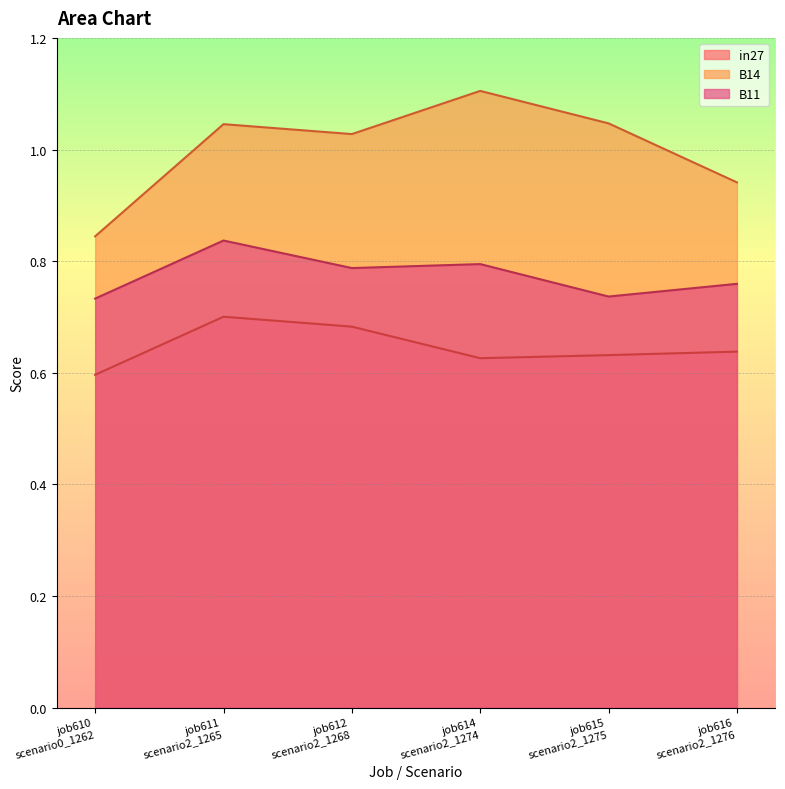

Which label corresponds to the smallest value in the chart?

job610
scenario0_1262